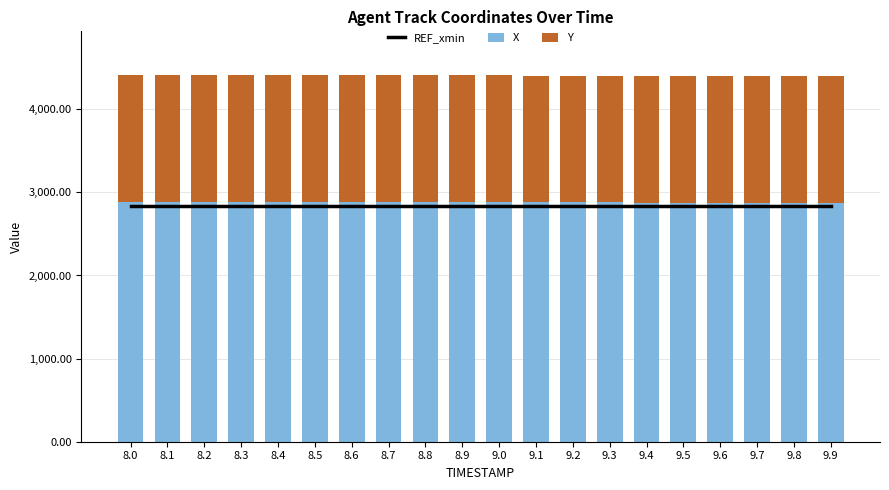

Count the number of data series in this chart.

3